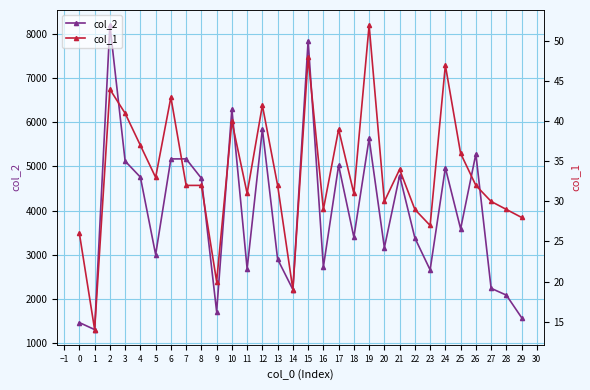

The col_2 series shows 1456 at 0. True or false?

True